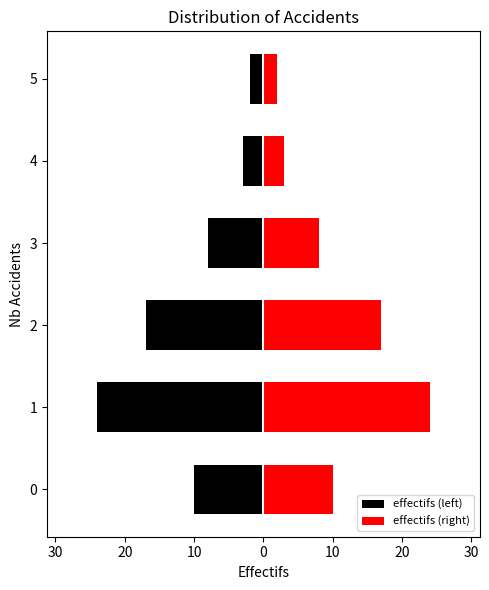

Which series has the largest range (max minus min)?

effectifs (left)